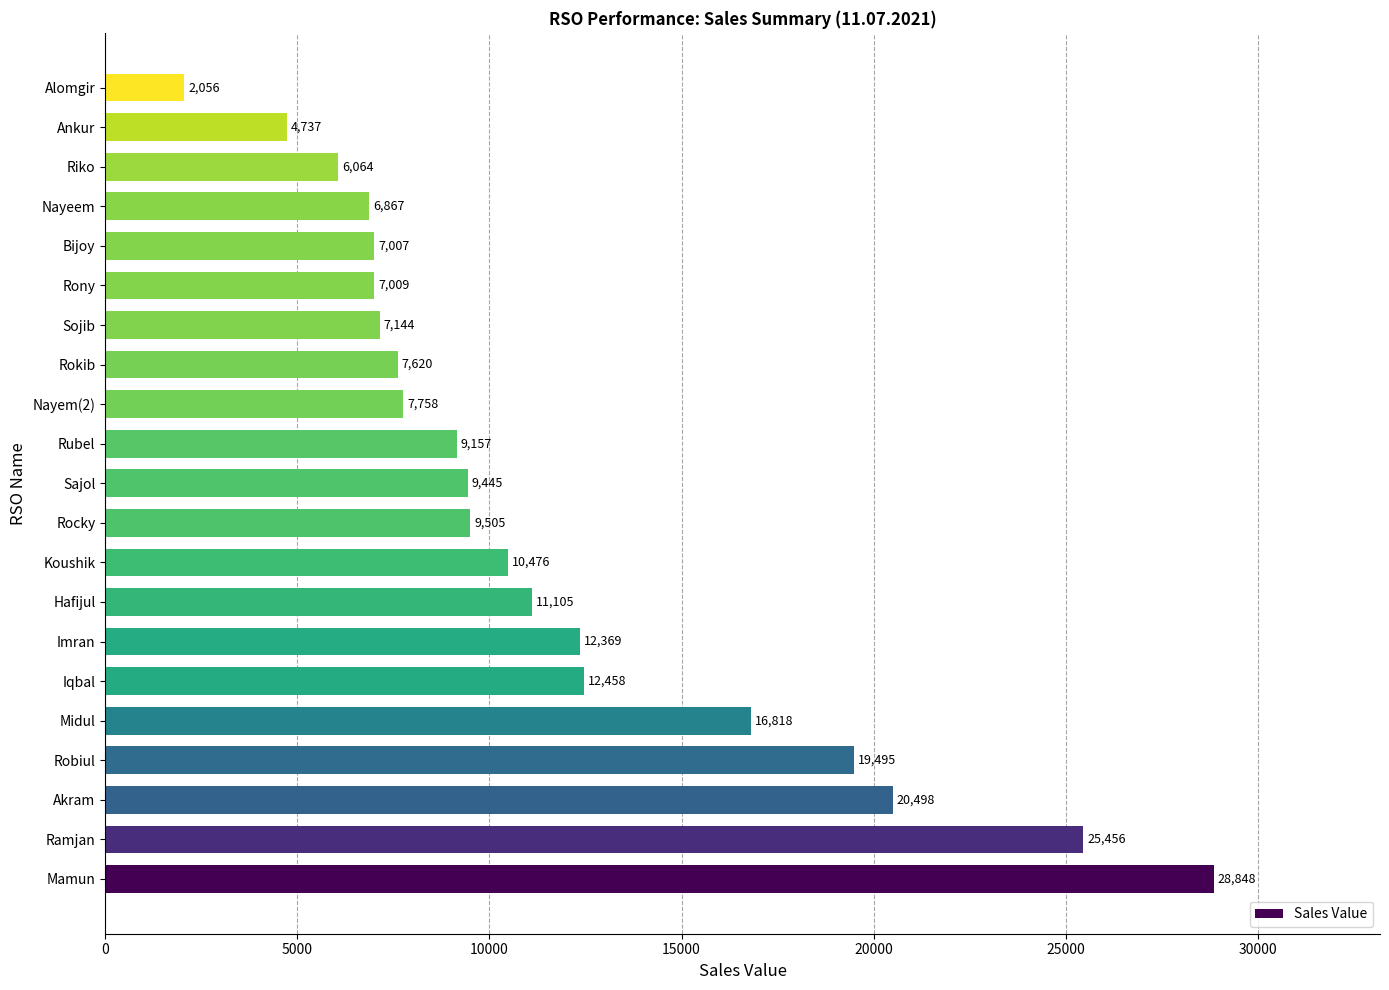

Does the chart contain any negative values?

No